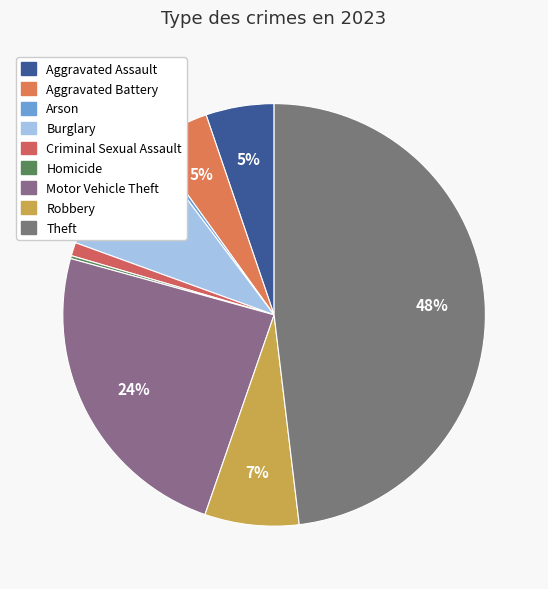

Which slice is the smallest?

Homicide